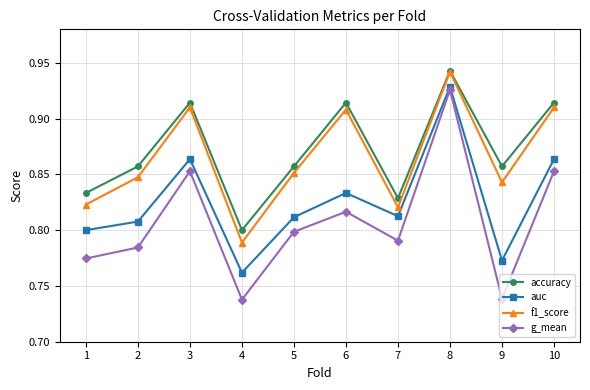

Does the chart display data point markers on the line(s)?

Yes